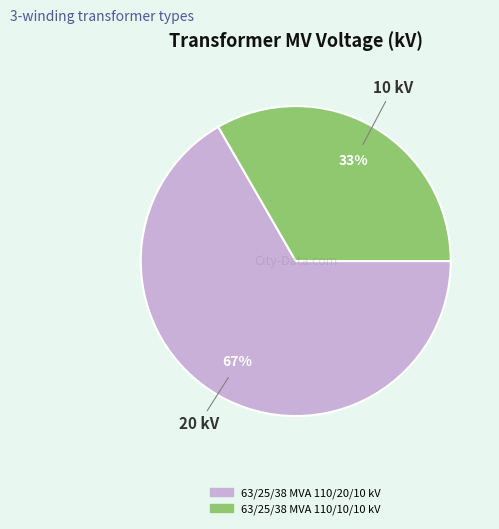

Which category has the smallest portion of the pie?

63/25/38 MVA 110/10/10 kV